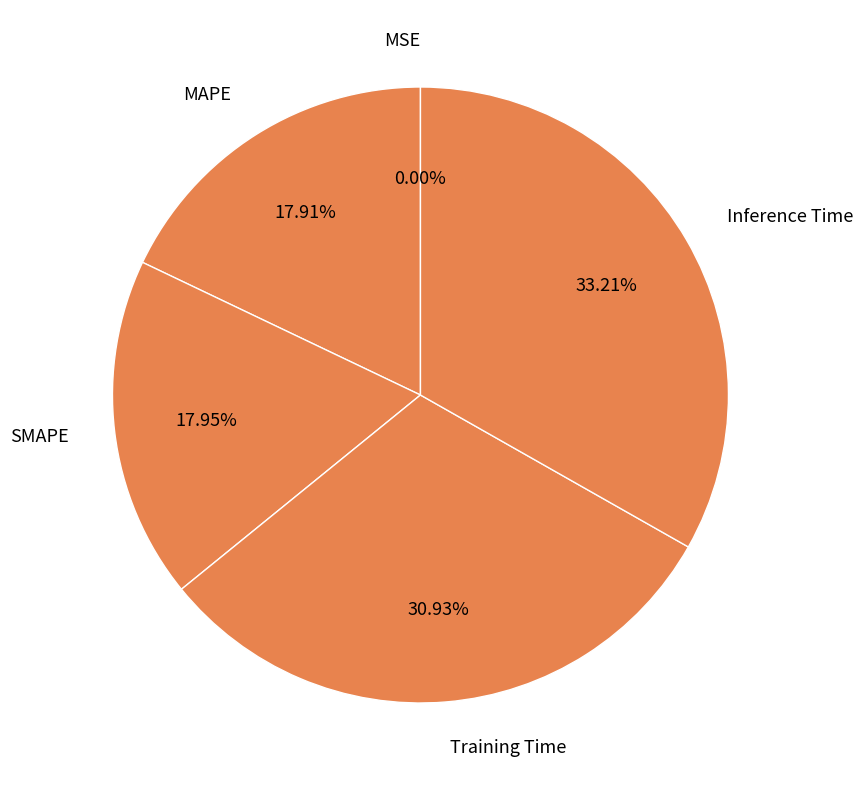

How many segments does this pie chart have?

5